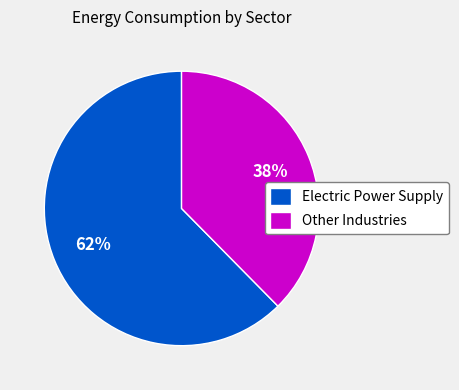

What is the largest slice in the pie chart?

Electric Power Supply